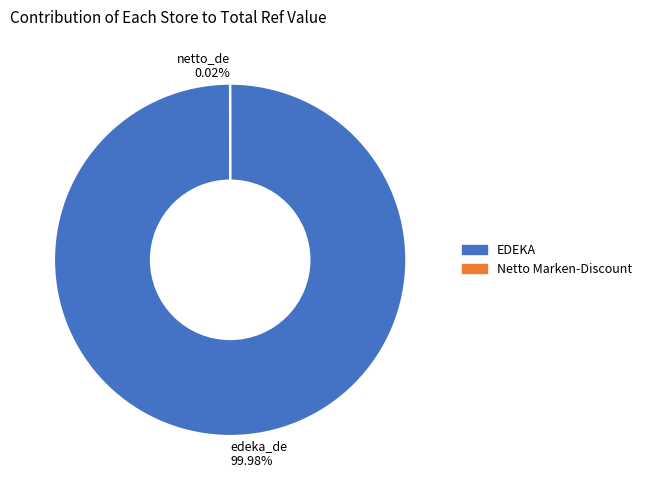

What is the largest slice in the pie chart?

edeka_de